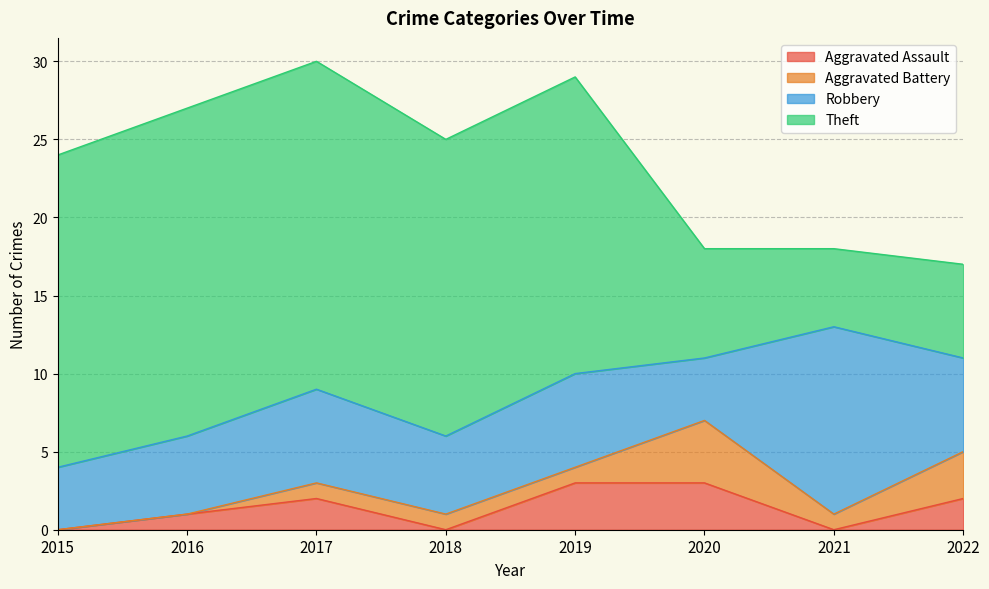

True or false: Aggravated Assault and Robbery cross at least once.

False